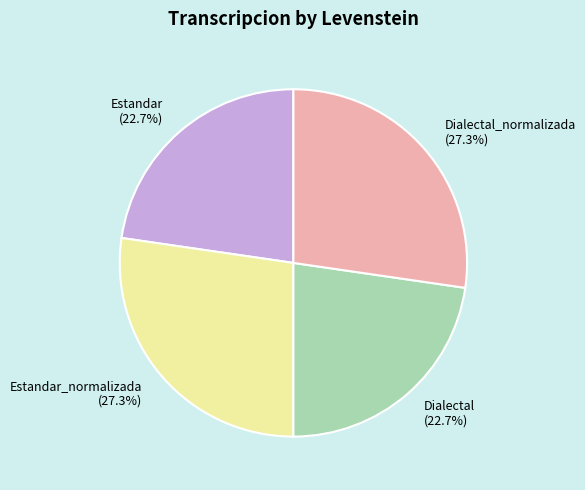

What is the ratio of the value at Estandar (22.7%) to the value at Dialectal (22.7%)?

1.0